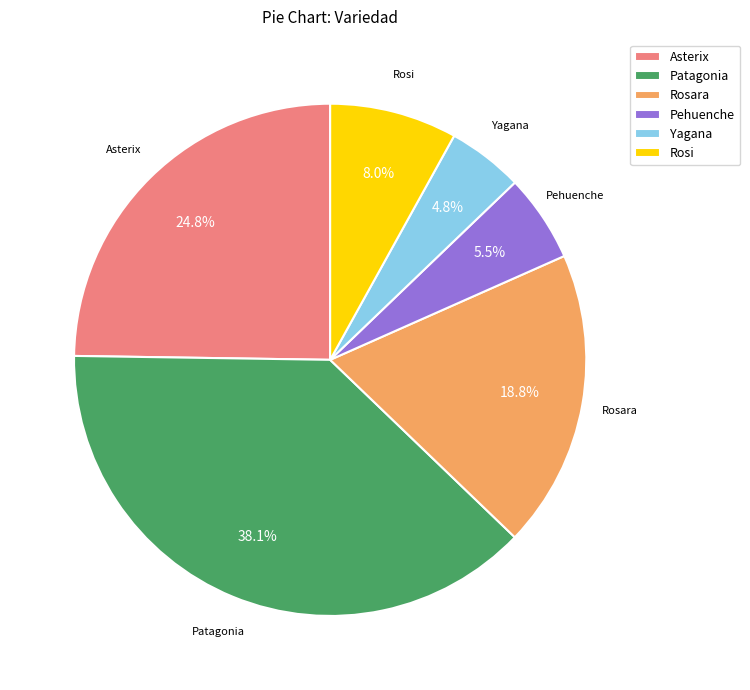

Between Asterix and Patagonia, which is larger?

Patagonia